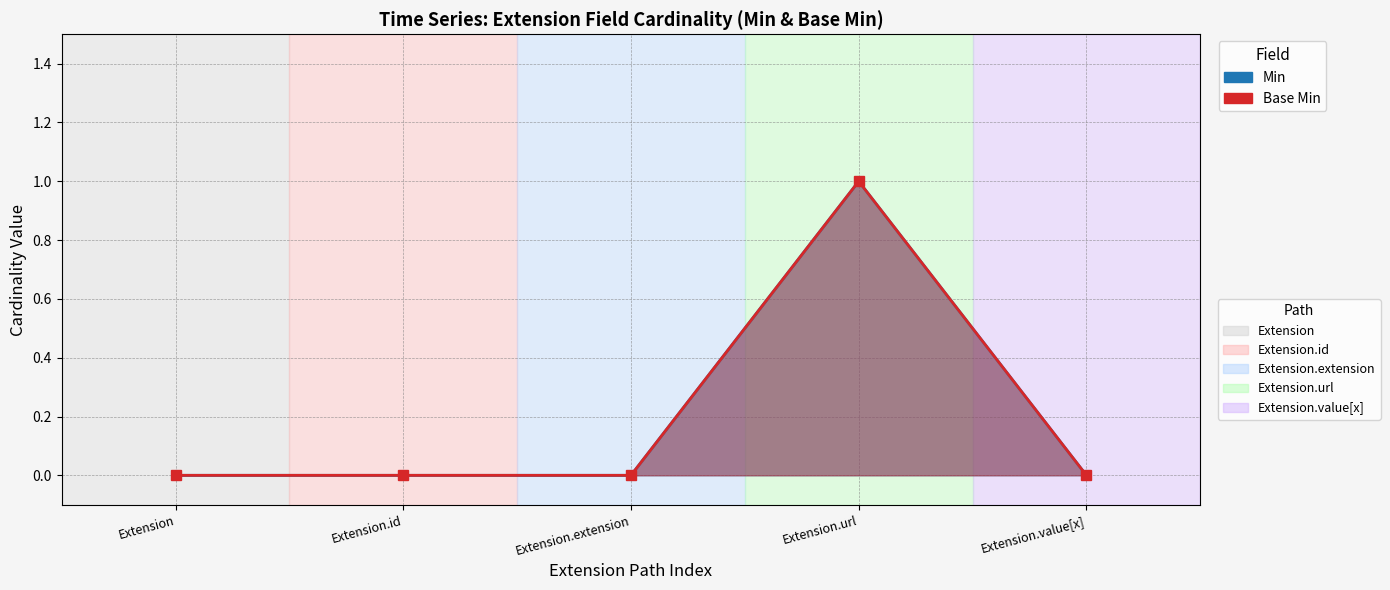

How many distinct data groups are displayed?

2